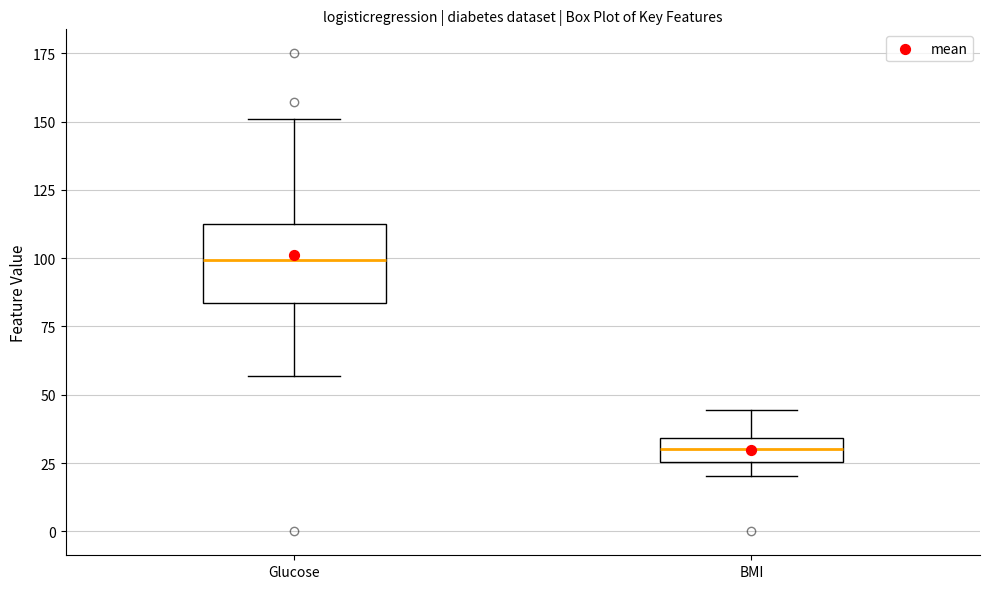

Reading left to right, transcribe this box plot: for each box, give where its median line is, the range the box spans, and where its two whiskers end, as read against the y-axis. The values are not printed on the chart, so give them approximately, as read against the axis.

Glucose: median 100, box 85 to 115, whiskers 55 to 150
BMI: median 30, box 25 to 35, whiskers 20 to 45